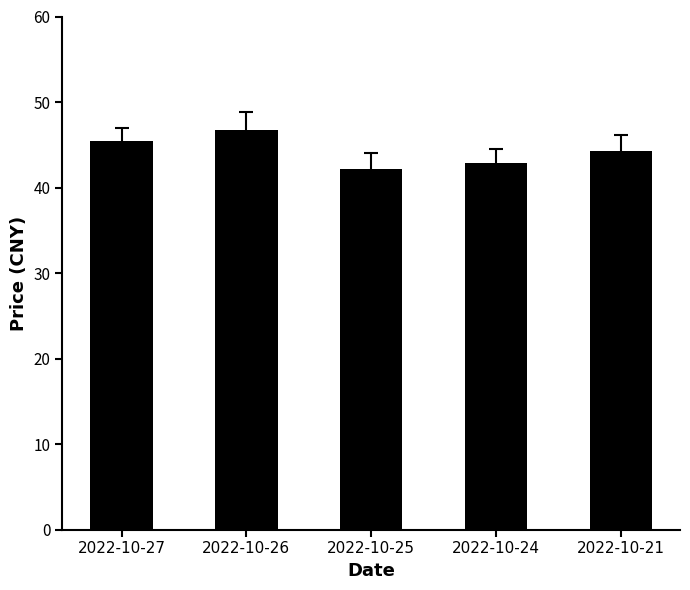

Reading right to left, transcribe all the data shown in this chart.

44.3	42.9	42.2	46.8	45.5